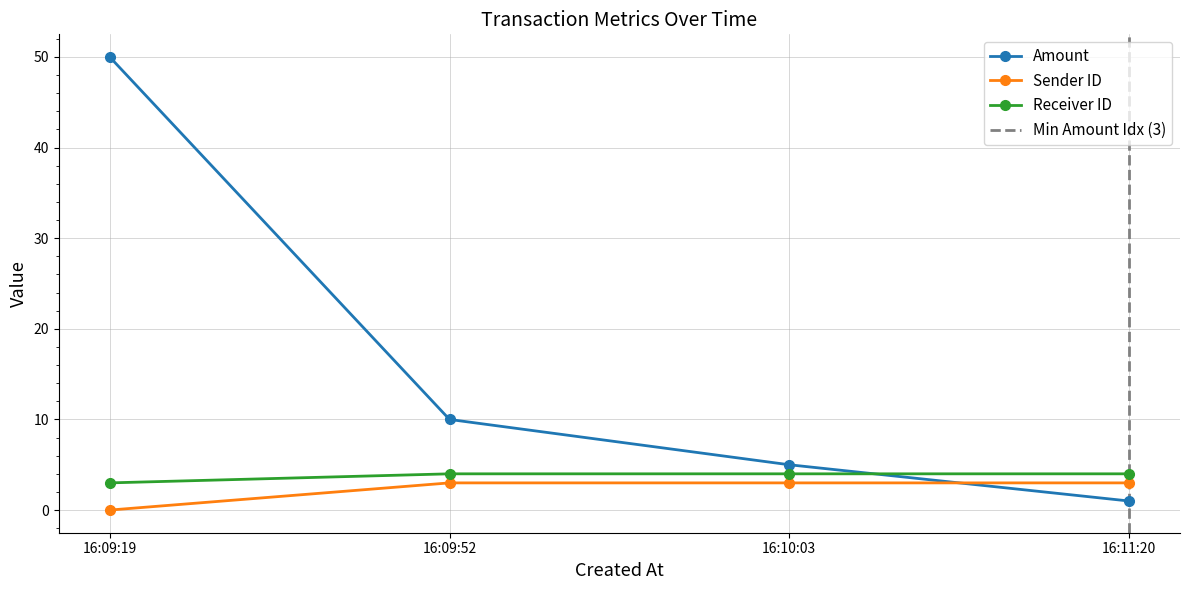

How many lines are shown in the chart?

3